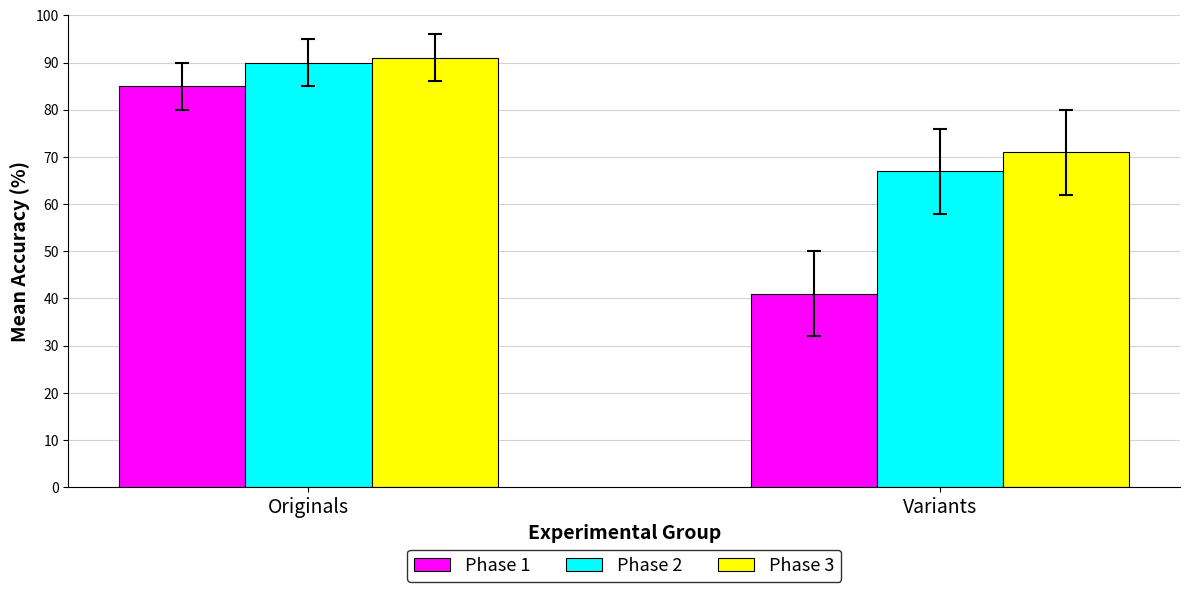

What value does the Phase 1 series have at Originals, to the nearest 5?

85